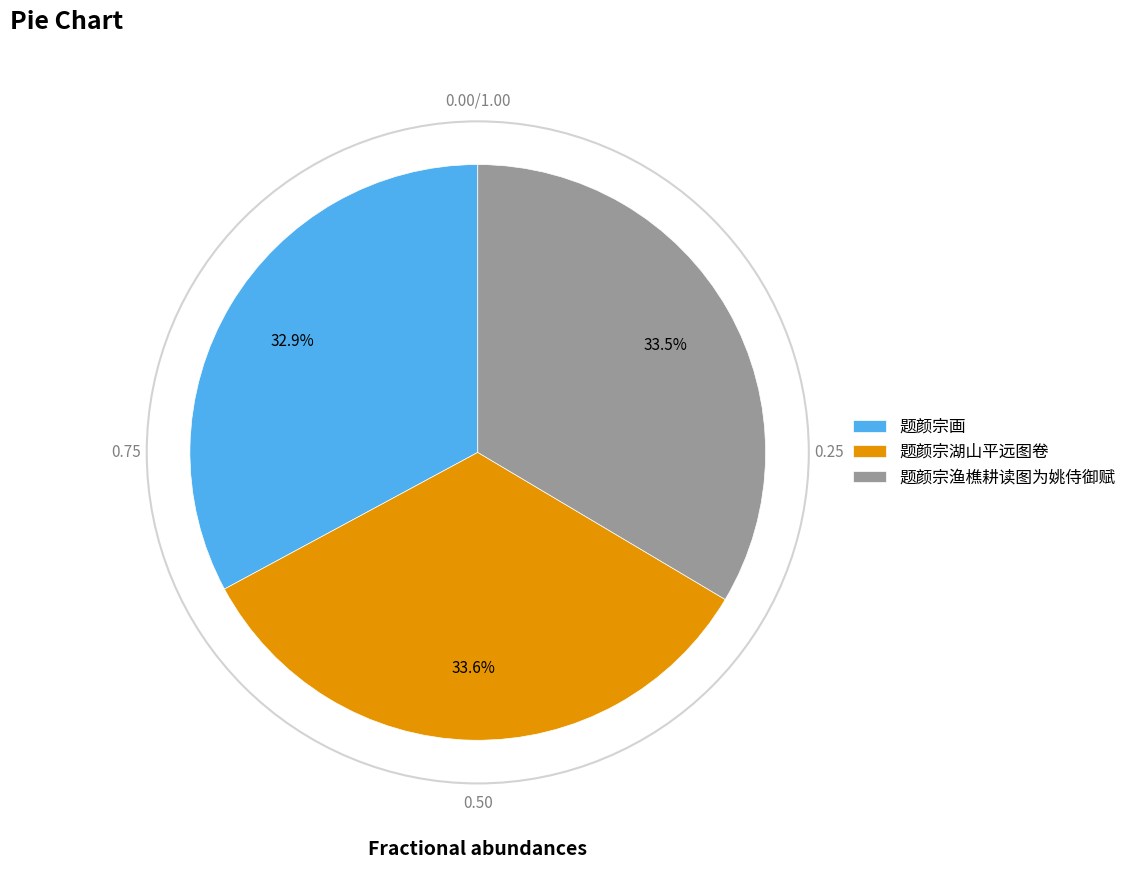

What percentage is the 题颜宗画 slice, to the nearest percent?

33%